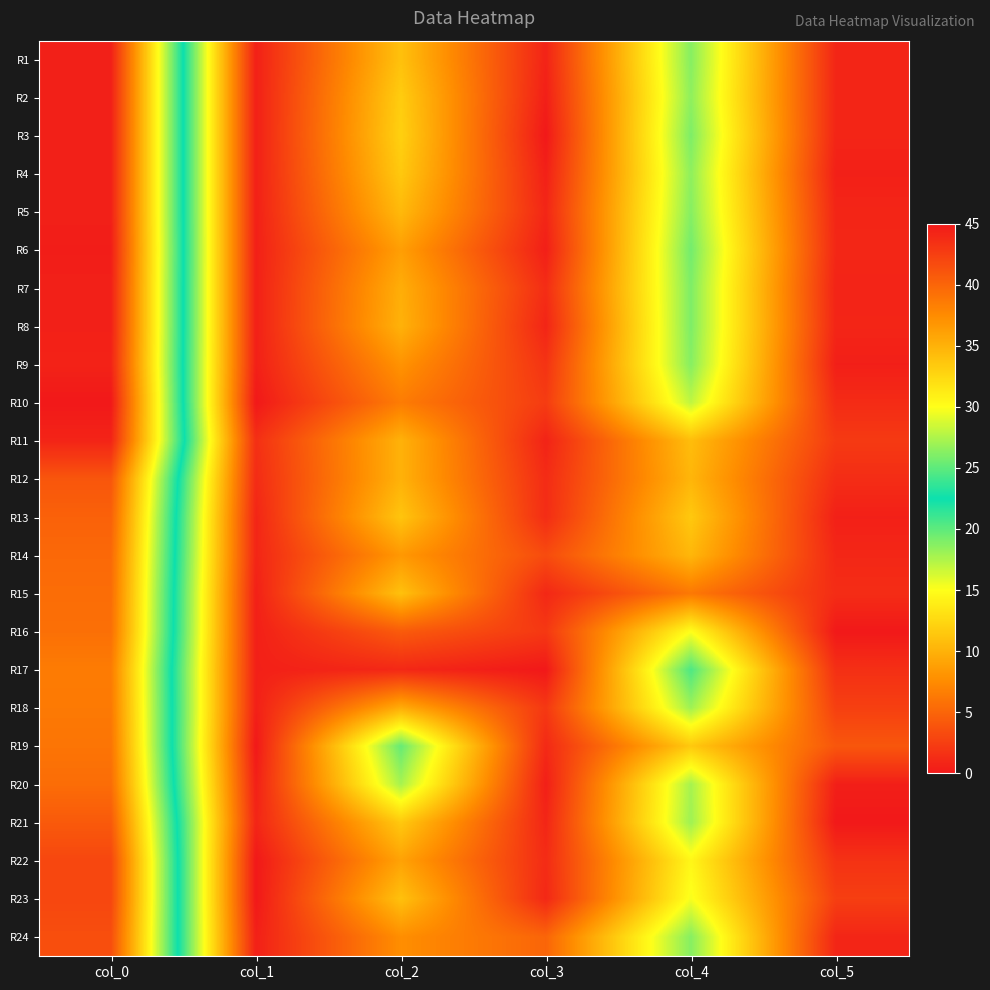

Reading right to left, list all the values displayed in this chart.

R1: col_5=0.8	col_4=18.8	col_3=0.7	col_2=11.0	col_1=0.5	col_0=44.5
R2: col_5=0.9	col_4=18.5	col_3=0.4	col_2=11.8	col_1=0.5	col_0=44.5
R3: col_5=0.8	col_4=19.0	col_3=0.0	col_2=12.0	col_1=0.5	col_0=44.5
R4: col_5=0.5	col_4=18.5	col_3=0.5	col_2=11.5	col_1=0.5	col_0=44.5
R5: col_5=0.8	col_4=18.8	col_3=0.9	col_2=10.5	col_1=0.5	col_0=44.5
R6: col_5=0.9	col_4=19.3	col_3=0.4	col_2=8.8	col_1=0.5	col_0=44.7
R7: col_5=0.7	col_4=19.0	col_3=1.3	col_2=9.8	col_1=0.5	col_0=44.5
R8: col_5=0.8	col_4=19.0	col_3=0.8	col_2=10.0	col_1=0.5	col_0=44.5
R9: col_5=0.4	col_4=18.8	col_3=1.7	col_2=8.0	col_1=0.5	col_0=44.3
R10: col_5=1.2	col_4=17.0	col_3=2.3	col_2=6.5	col_1=0.0	col_0=45.0
R11: col_5=2.2	col_4=10.8	col_3=0.7	col_2=10.0	col_1=1.5	col_0=44.2
R12: col_5=1.3	col_4=10.2	col_3=1.2	col_2=10.0	col_1=1.2	col_0=41.0
R13: col_5=0.5	col_4=11.5	col_3=1.3	col_2=11.2	col_1=0.8	col_0=40.2
R14: col_5=0.9	col_4=10.3	col_3=3.3	col_2=8.3	col_1=0.8	col_0=39.8
R15: col_5=1.3	col_4=6.2	col_3=1.0	col_2=11.0	col_1=0.5	col_0=39.5
R16: col_5=0.0	col_4=15.0	col_3=2.0	col_2=4.3	col_1=0.5	col_0=39.3
R17: col_5=1.5	col_4=20.5	col_3=0.0	col_2=1.0	col_1=0.5	col_0=38.5
R18: col_5=2.5	col_4=18.0	col_3=2.0	col_2=9.7	col_1=0.5	col_0=38.7
R19: col_5=4.0	col_4=11.5	col_3=1.1	col_2=19.8	col_1=0.0	col_0=39.0
R20: col_5=0.4	col_4=17.8	col_3=0.4	col_2=17.8	col_1=0.5	col_0=39.5
R21: col_5=0.0	col_4=18.0	col_3=0.9	col_2=11.5	col_1=0.8	col_0=40.8
R22: col_5=1.7	col_4=14.5	col_3=1.2	col_2=9.0	col_1=0.0	col_0=42.0
R23: col_5=2.5	col_4=15.2	col_3=1.0	col_2=11.0	col_1=0.0	col_0=42.0
R24: col_5=0.8	col_4=18.8	col_3=5.0	col_2=7.7	col_1=0.5	col_0=41.5